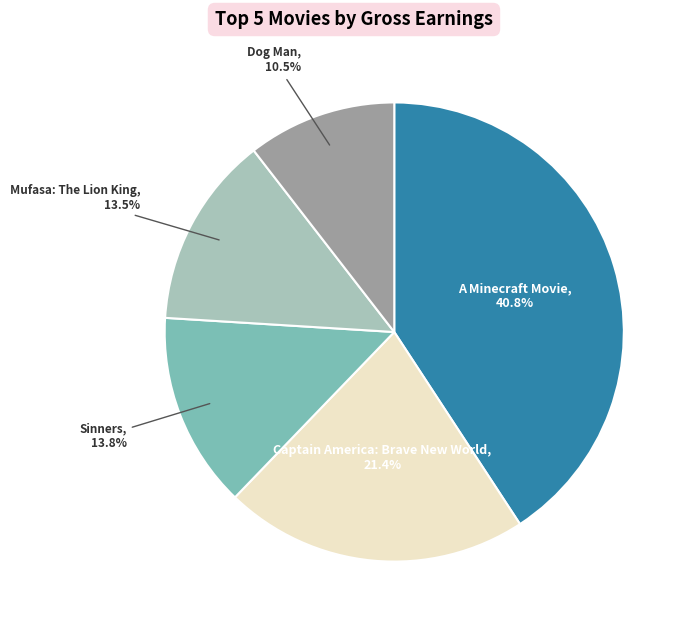

Is there a majority slice in this chart?

No